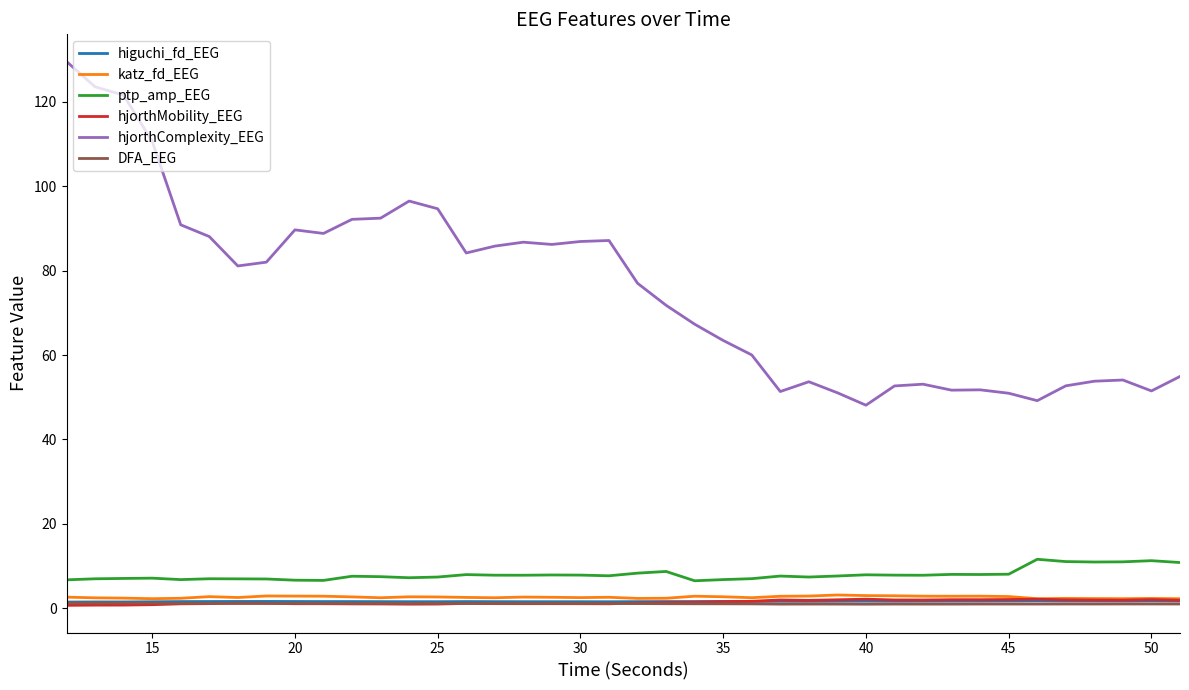

Which series has the largest total across all categories?

hjorthComplexity_EEG